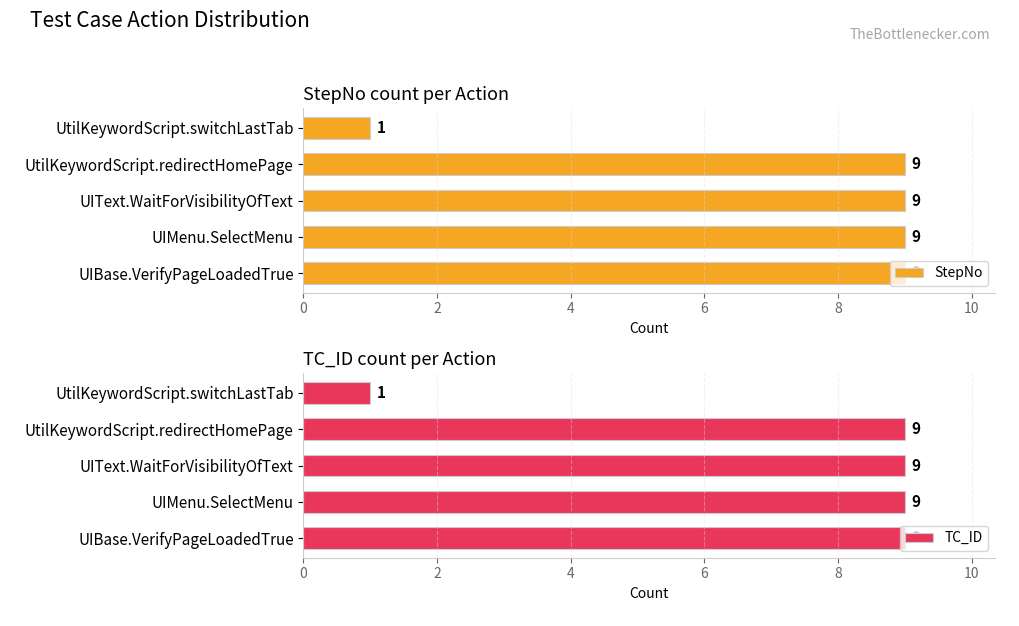

How many values in the StepNo series are below 9?

1